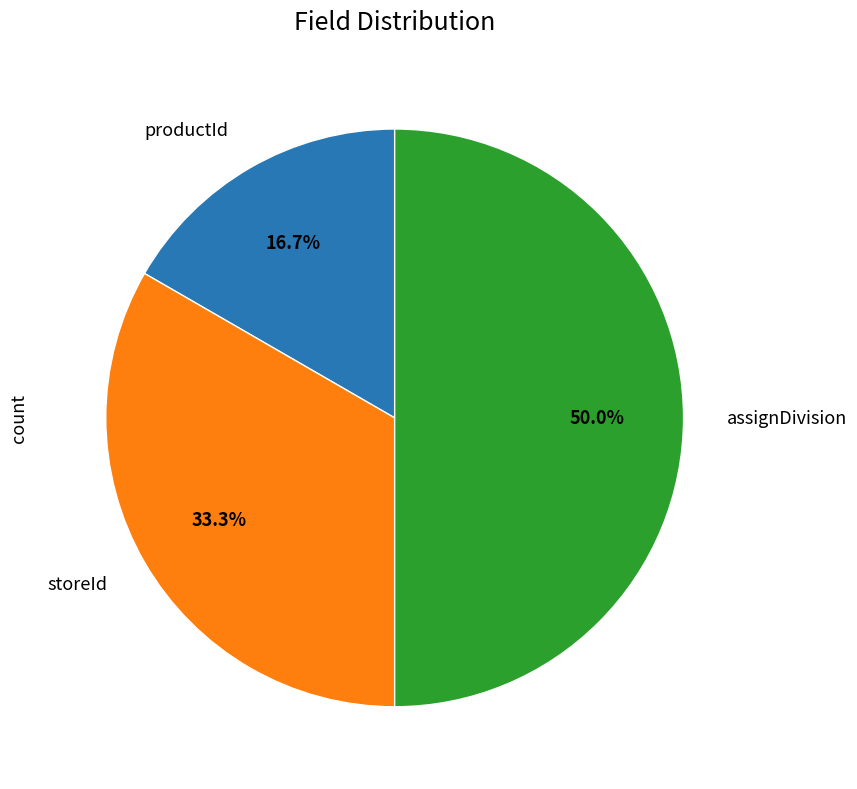

Is there a majority slice in this chart?

No